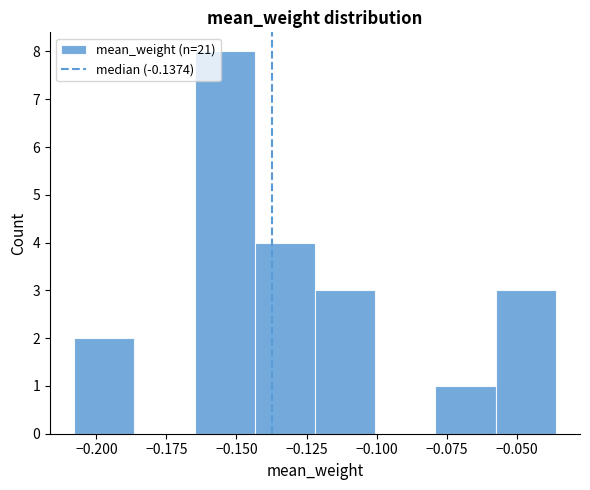

Which range on the x-axis has the tallest bar?

-0.165 to -0.145